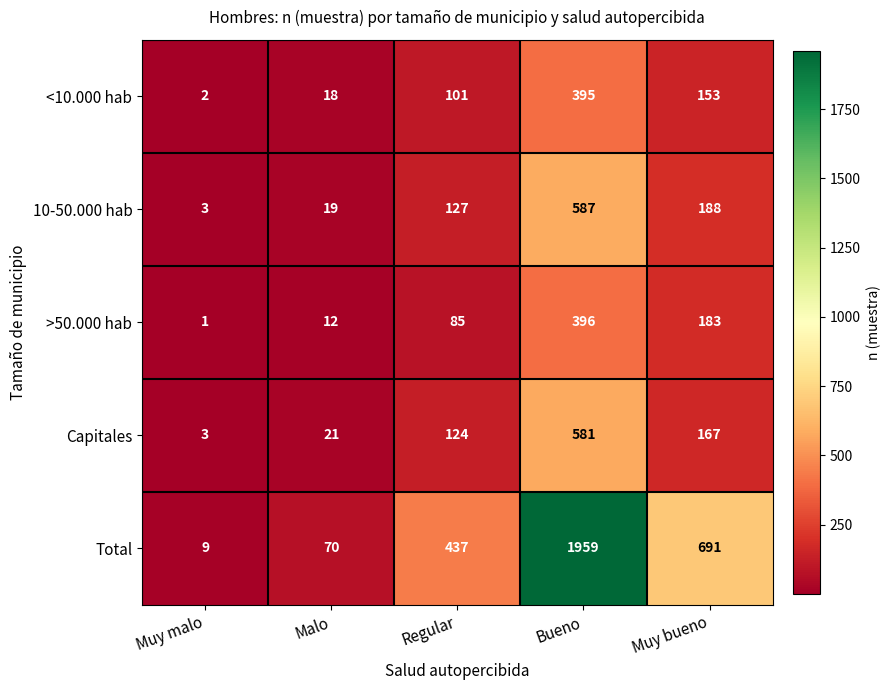

What is the difference between the second highest and second lowest values in the <10.000 hab series?

135